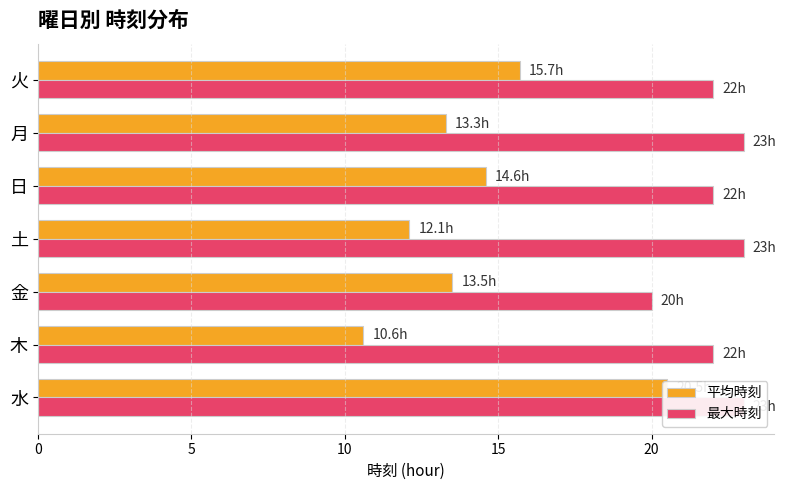

At 金, list the series in order from smallest to largest.

平均時刻, 最大時刻